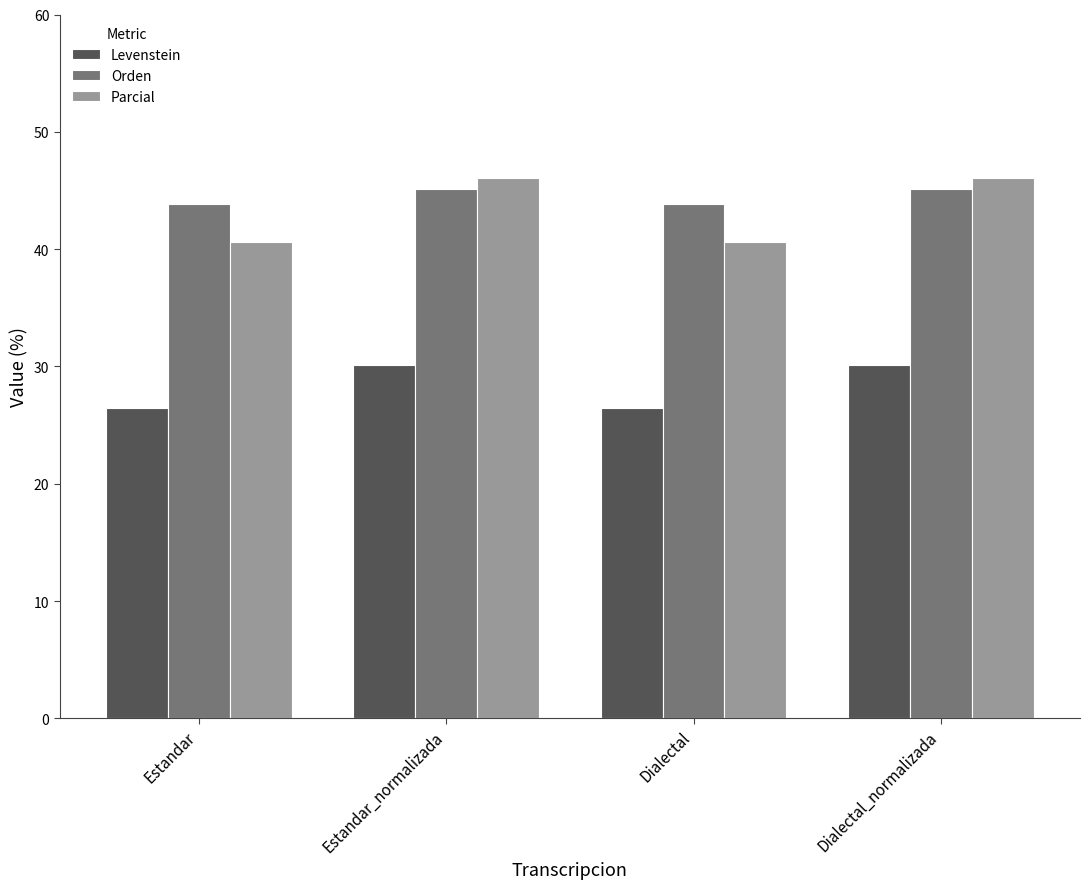

Reading left to right, list all the values displayed in this chart.

Levenstein: Estandar=26.5	Estandar_normalizada=30.2	Dialectal=26.5	Dialectal_normalizada=30.2
Orden: Estandar=43.9	Estandar_normalizada=45.2	Dialectal=43.9	Dialectal_normalizada=45.2
Parcial: Estandar=40.6	Estandar_normalizada=46.0	Dialectal=40.6	Dialectal_normalizada=46.0